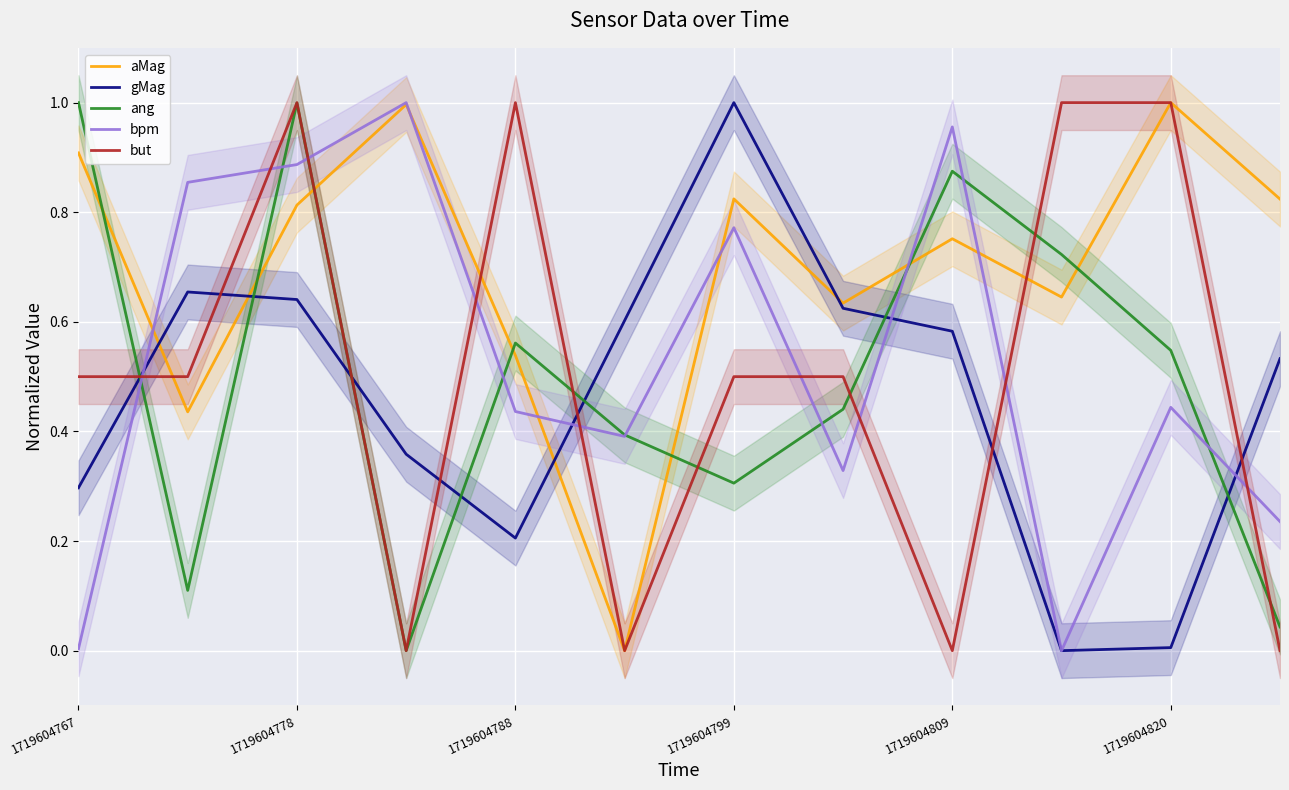

What is the value of the bpm point at the 2nd from the left?

0.9